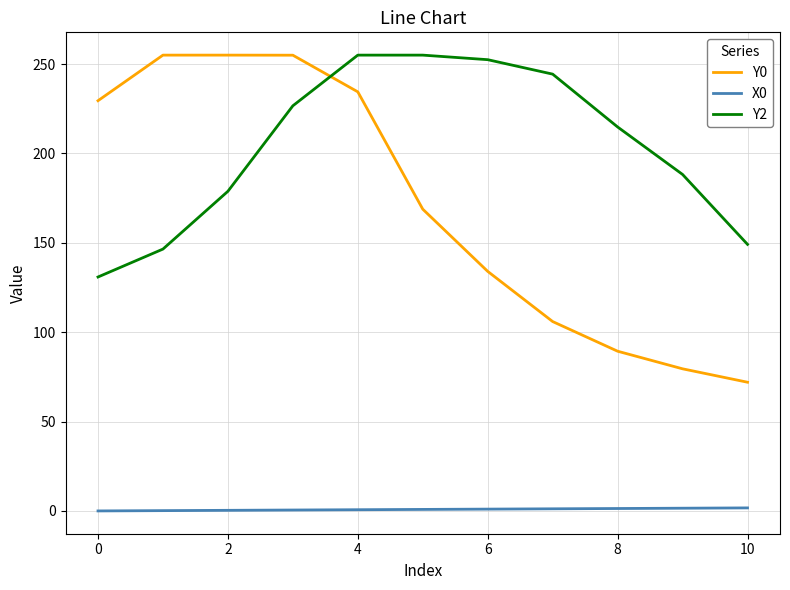

Which series has the largest range (max minus min)?

Y0